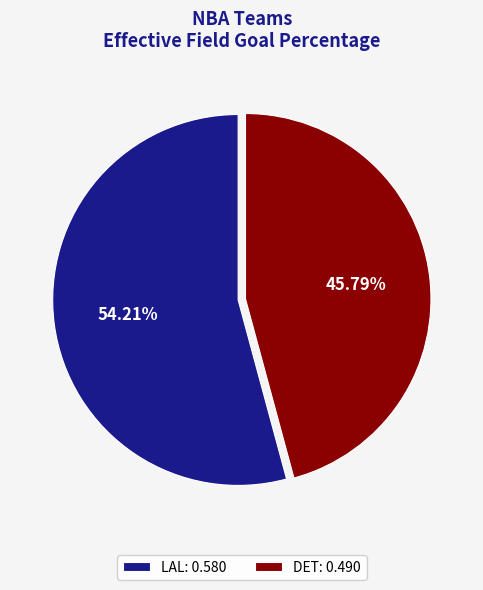

To the nearest percent, what portion does LAL represent?

54%